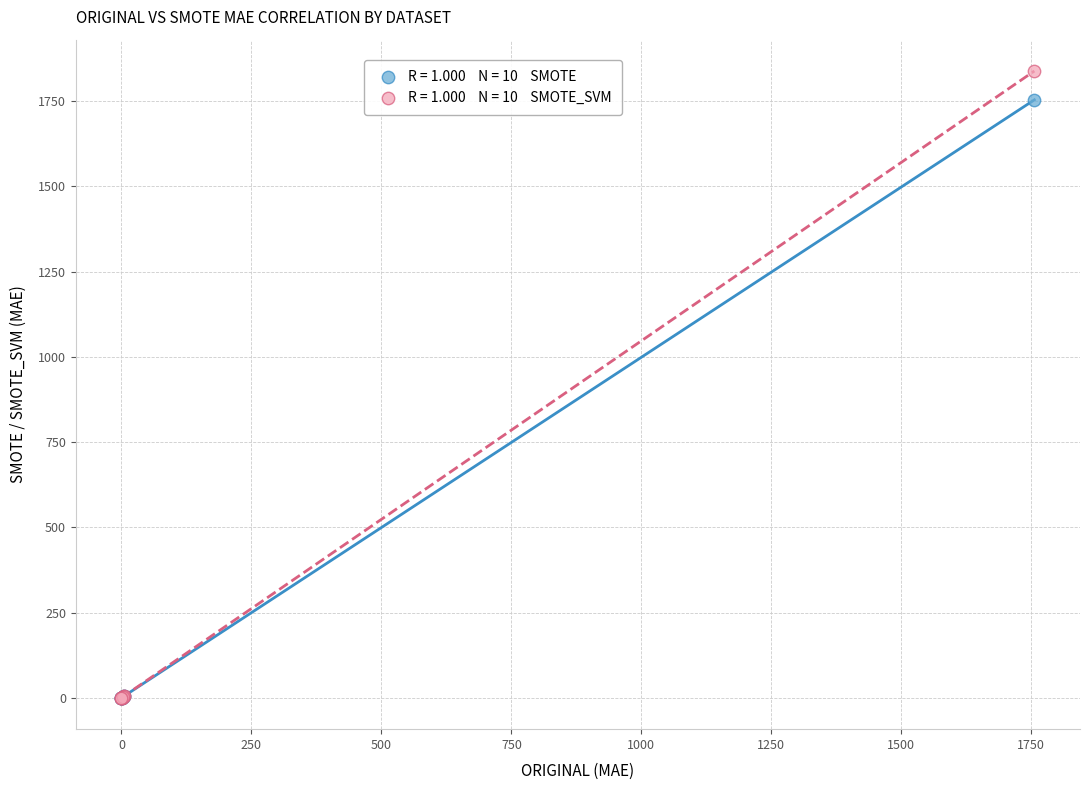

Across all series, what Y value is closest to 918?

1753.3